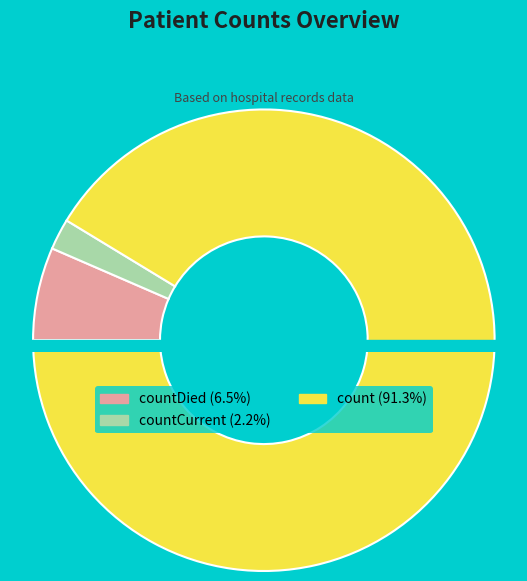

Between countDied and count, which is larger?

count